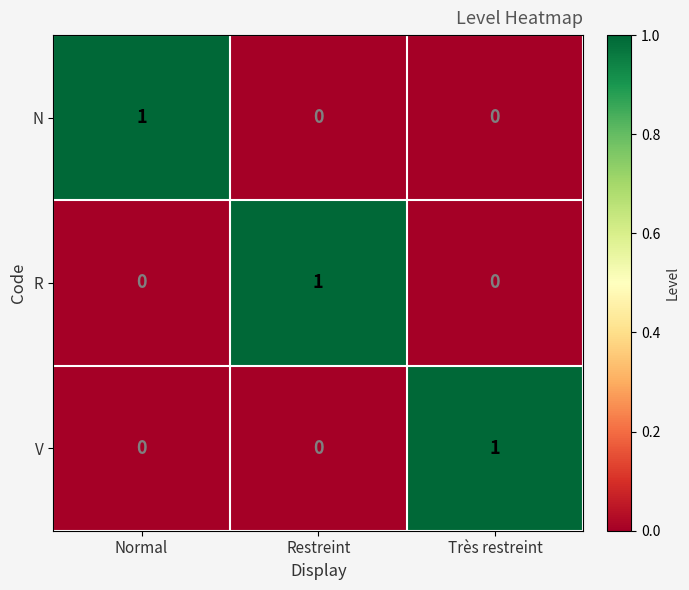

At how many categories does at least one series exceed 0?

3